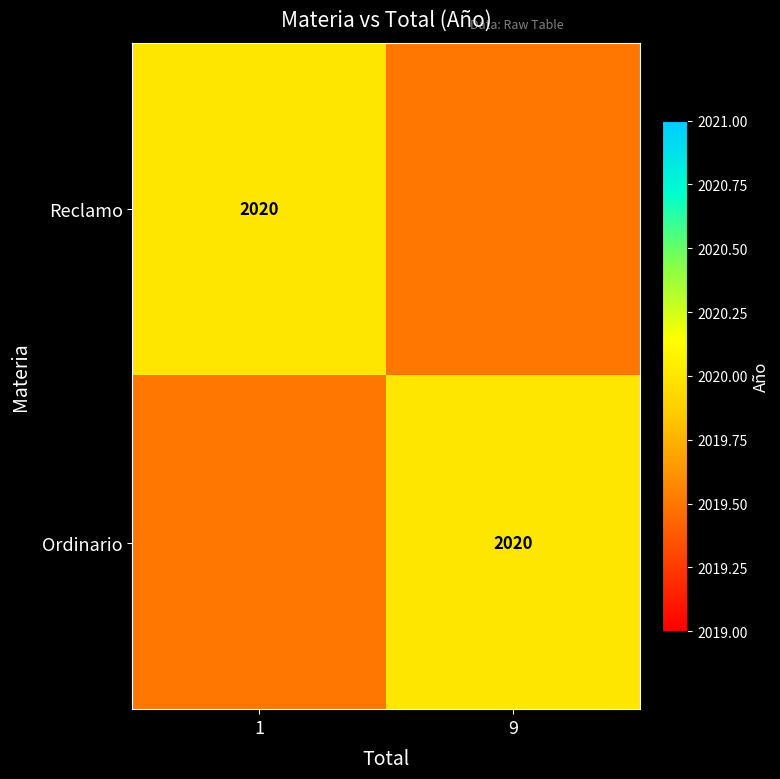

At how many categories does at least one series exceed 2019?

2